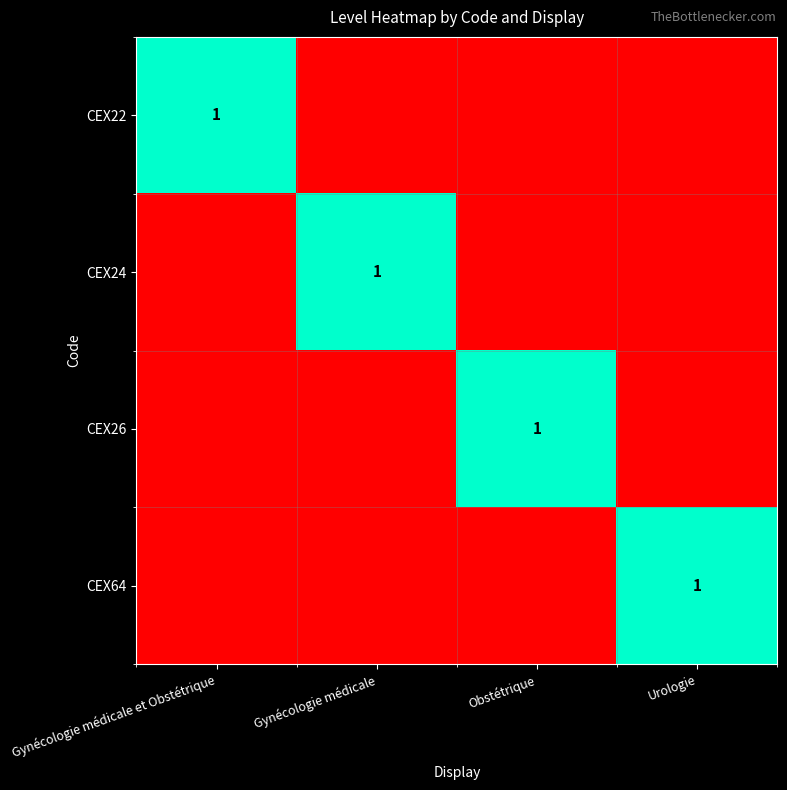

Is it true that CEX22 equals 2 at Gynécologie médicale et Obstétrique?

False